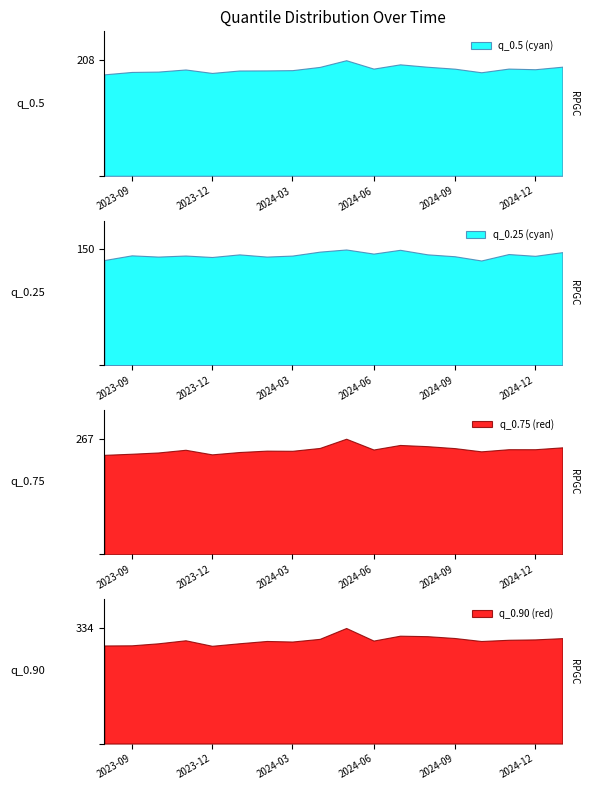

What is the minimum value shown in the chart?

27.5